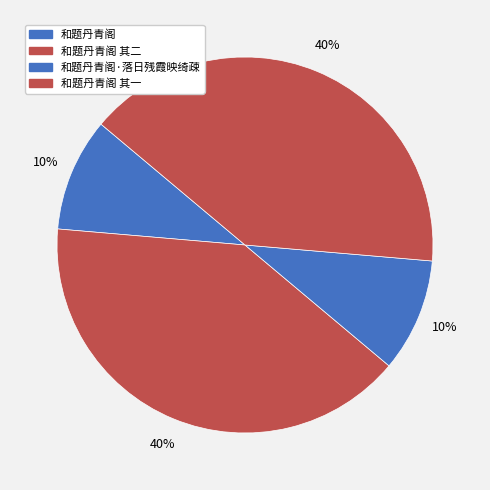

How many slices are in this pie chart?

4